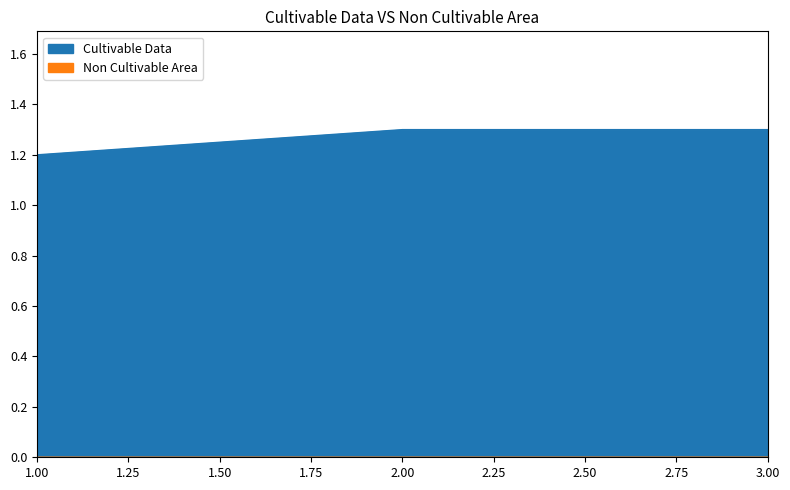

The value at 2 is 1.3. True or false?

True